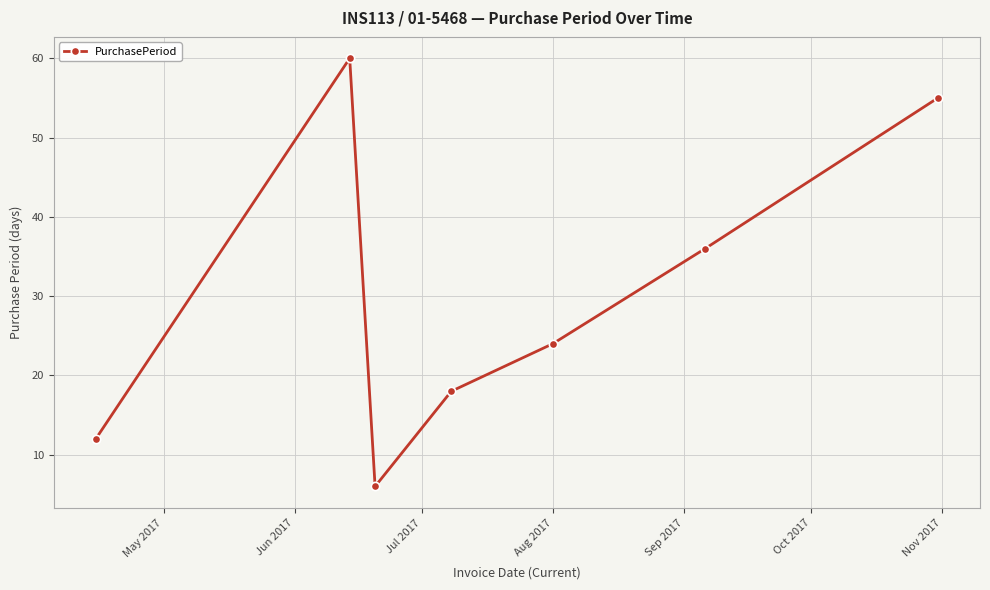

What is the value of the 1st point from the left?

12